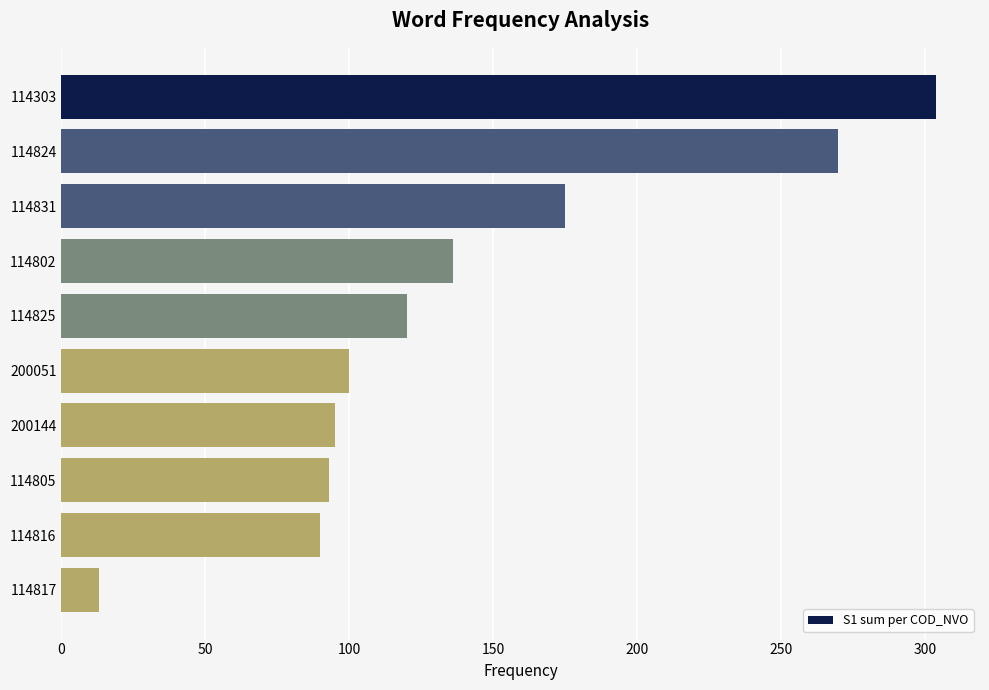

What is the label of the 4th bar from the bottom?

200144